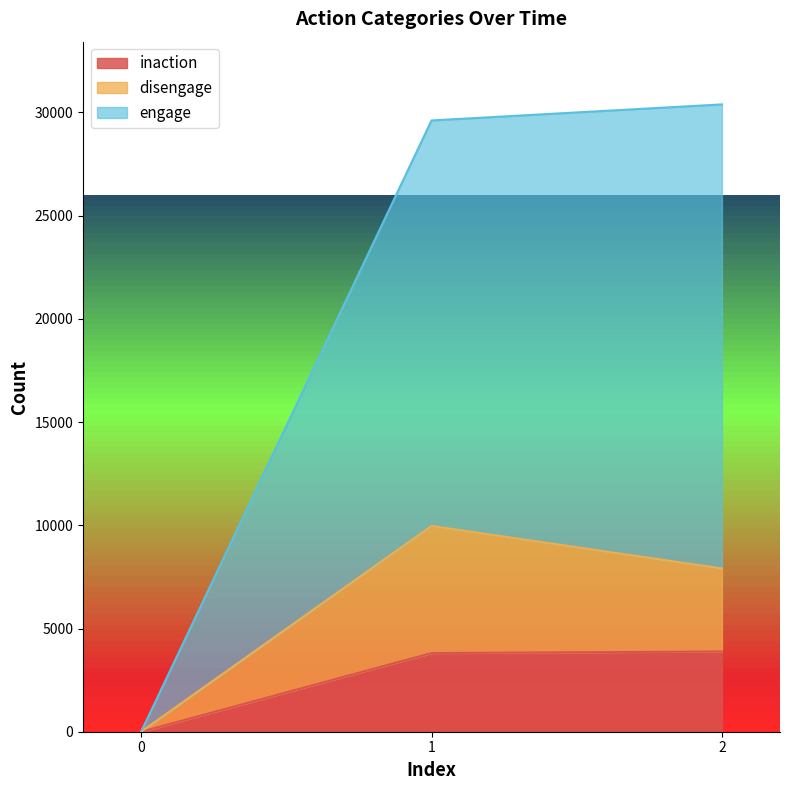

Reading left to right, list all the values displayed in this chart.

inaction: 0=0	1=3809	2=3887
disengage: 0=0	1=9968	2=7908
engage: 0=0	1=29611	2=30389